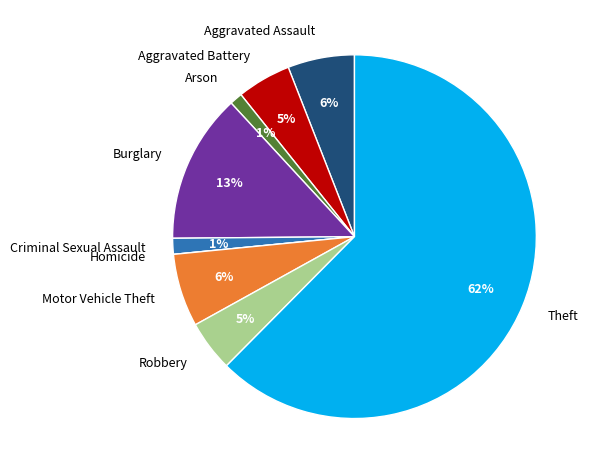

Is there any slice that represents more than half of the pie?

Yes